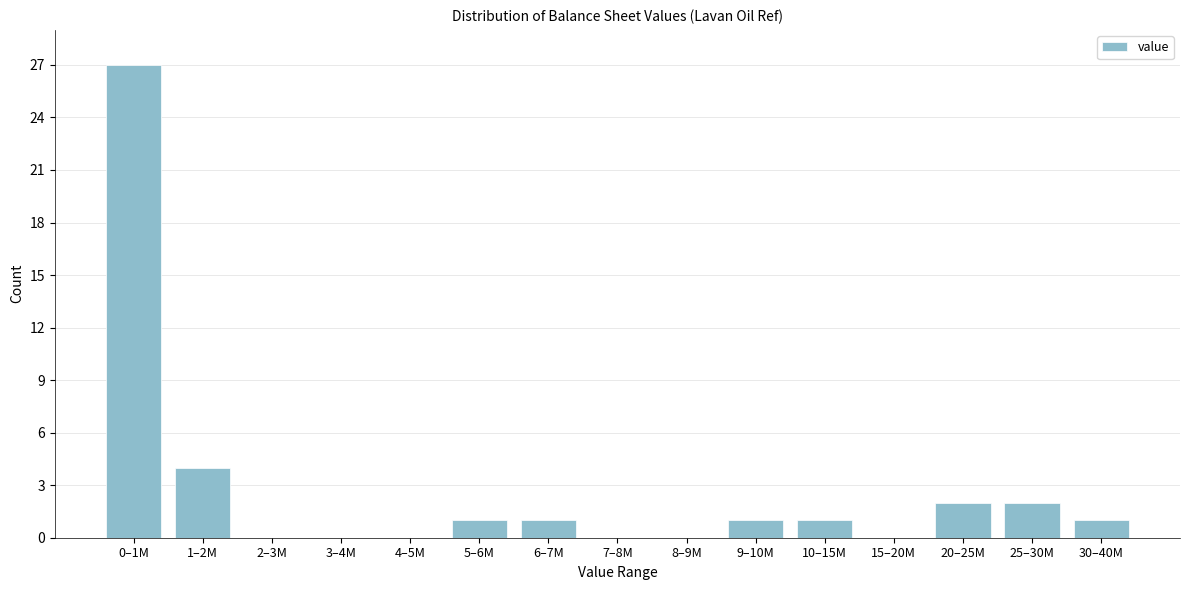

Reading right to left, list all the values displayed in this chart.

30–40M=1	25–30M=2	20–25M=2	15–20M=0	10–15M=1	9–10M=1	8–9M=0	7–8M=0	6–7M=1	5–6M=1	4–5M=0	3–4M=0	2–3M=0	1–2M=4	0–1M=27